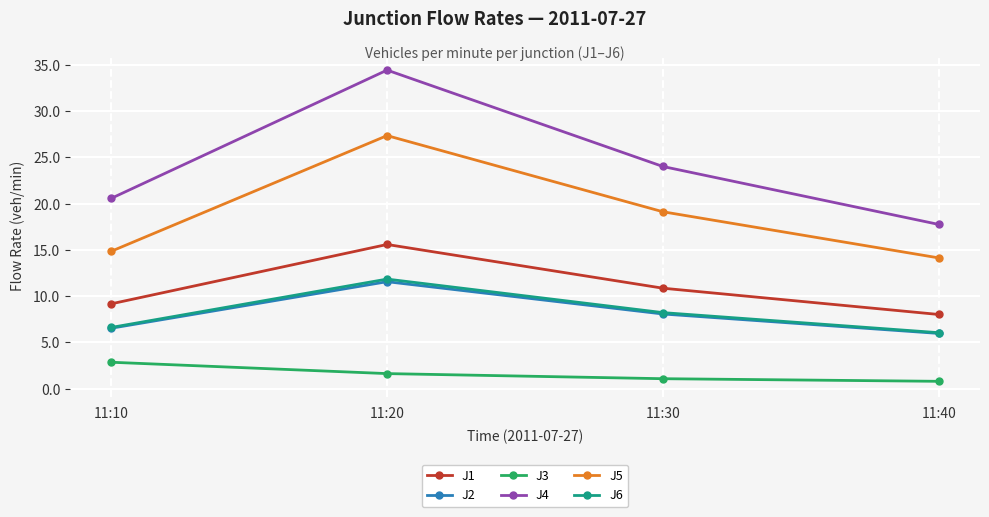

Which series has the largest range (max minus min)?

J4